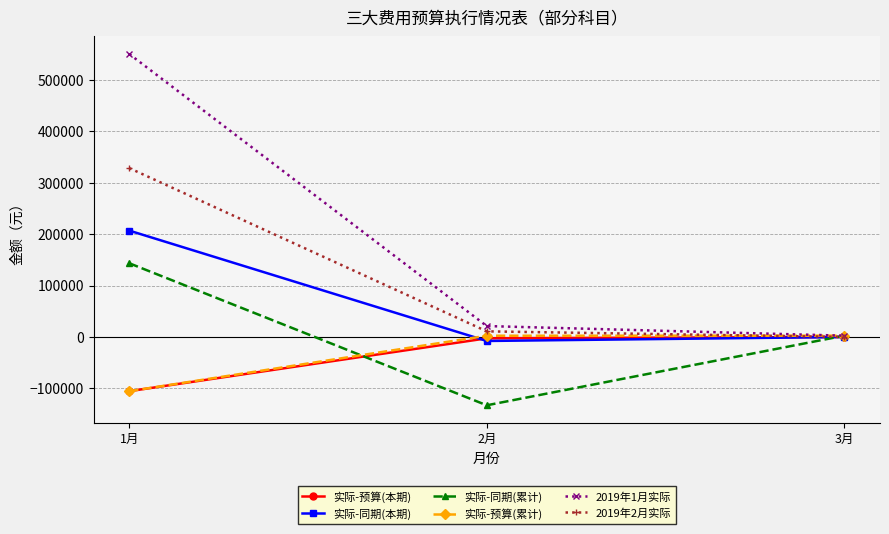

How many data points in 实际-同期(本期) are less than 0?

1